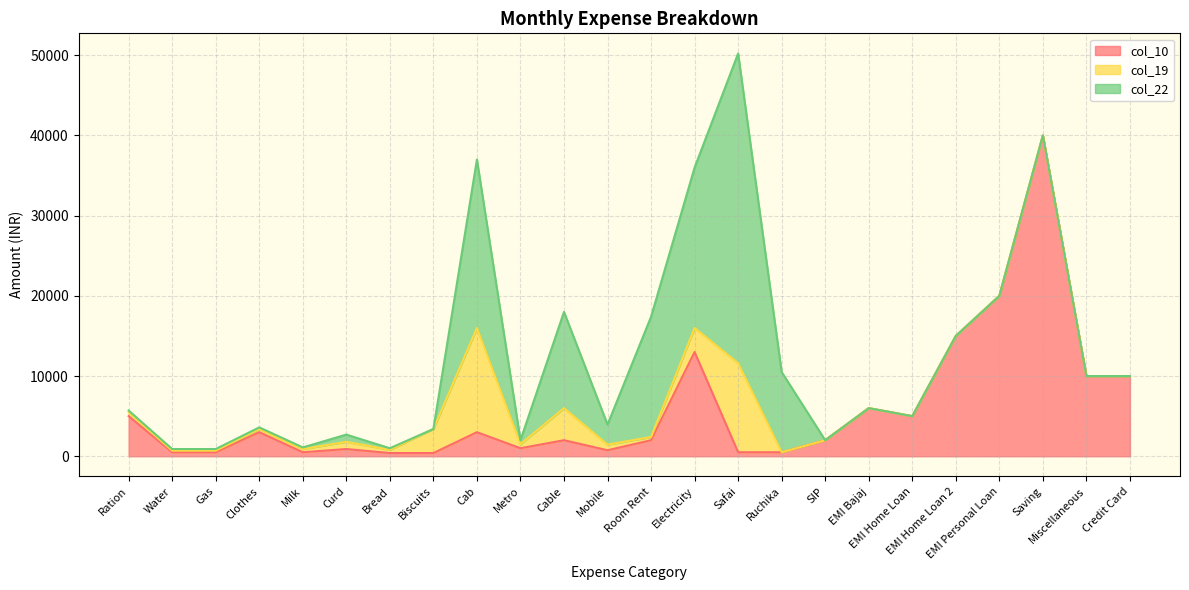

Read the col_19 value at Curd, to the nearest 10.

900